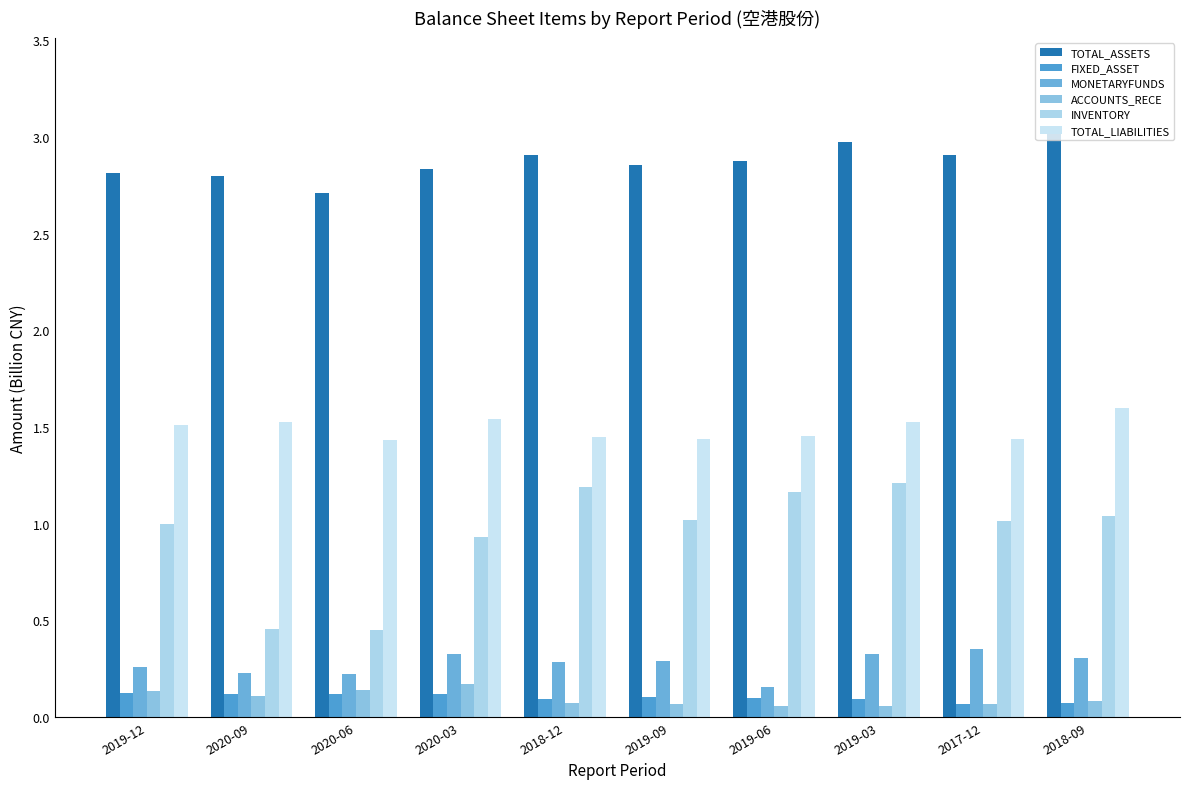

What are all the series names shown in the legend?

TOTAL_ASSETS, FIXED_ASSET, MONETARYFUNDS, ACCOUNTS_RECE, INVENTORY, TOTAL_LIABILITIES